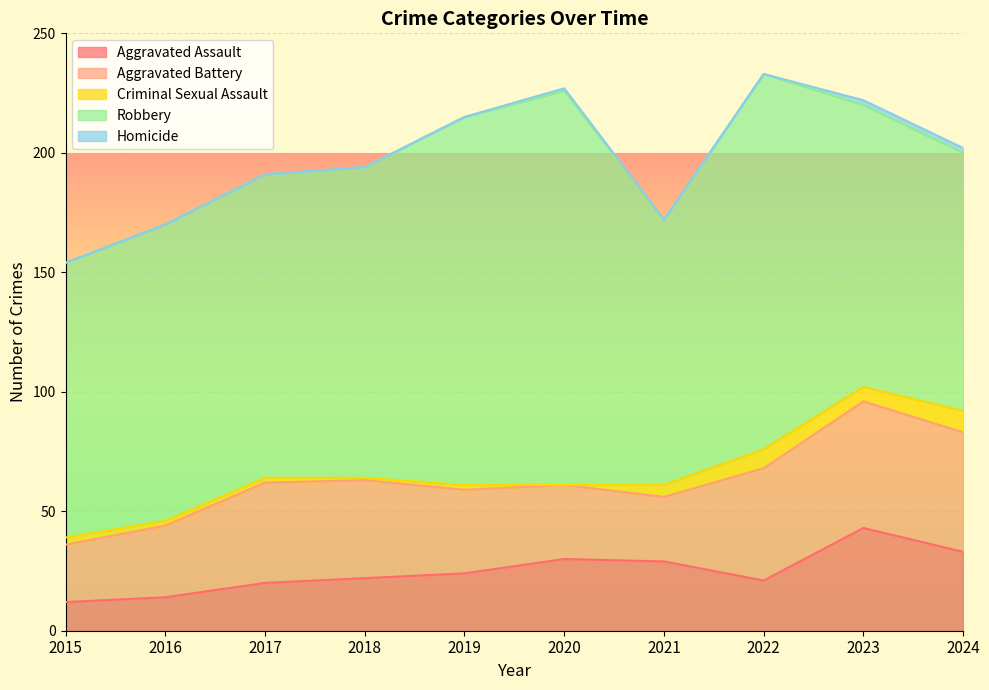

What is the minimum value for Aggravated Assault?

12